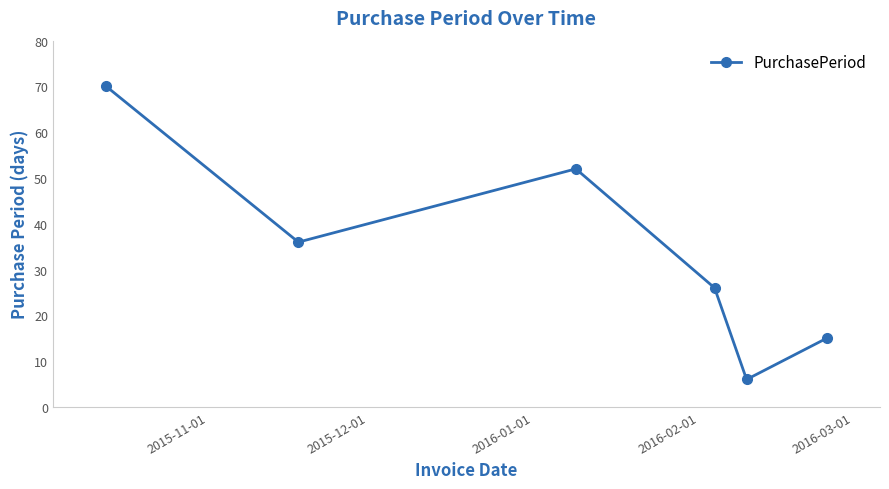

What is the smallest value displayed?

6